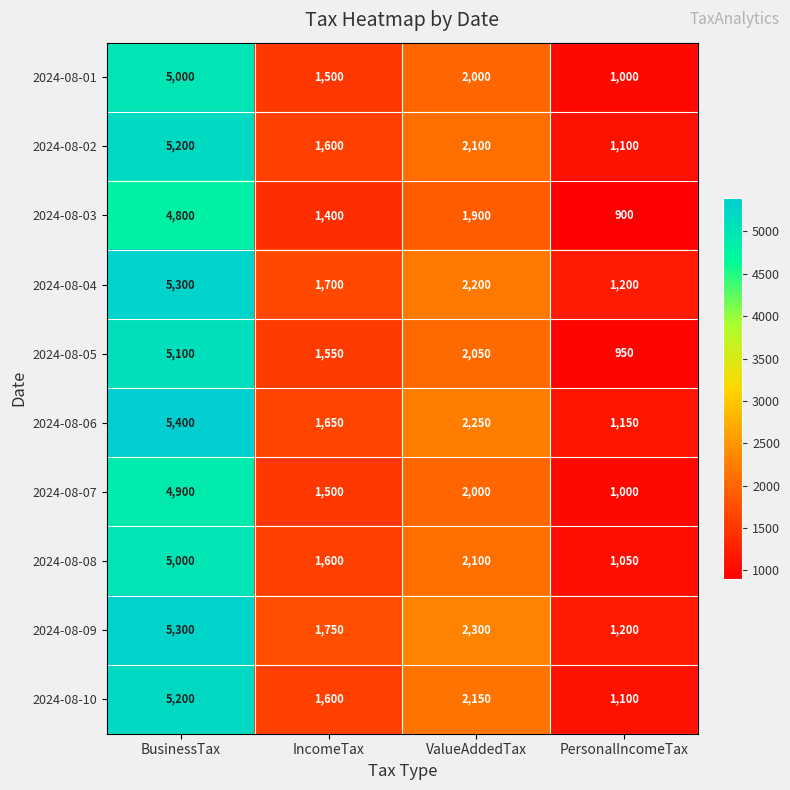

Count the 2024-08-03 values in the range 1400 to 4800.

3